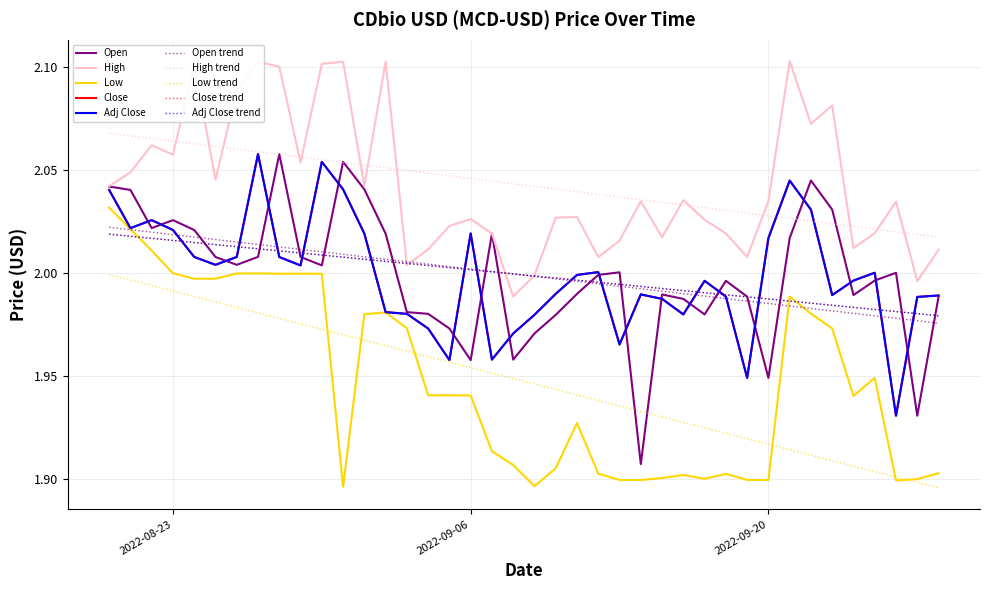

Does the chart display data point markers on the line(s)?

No